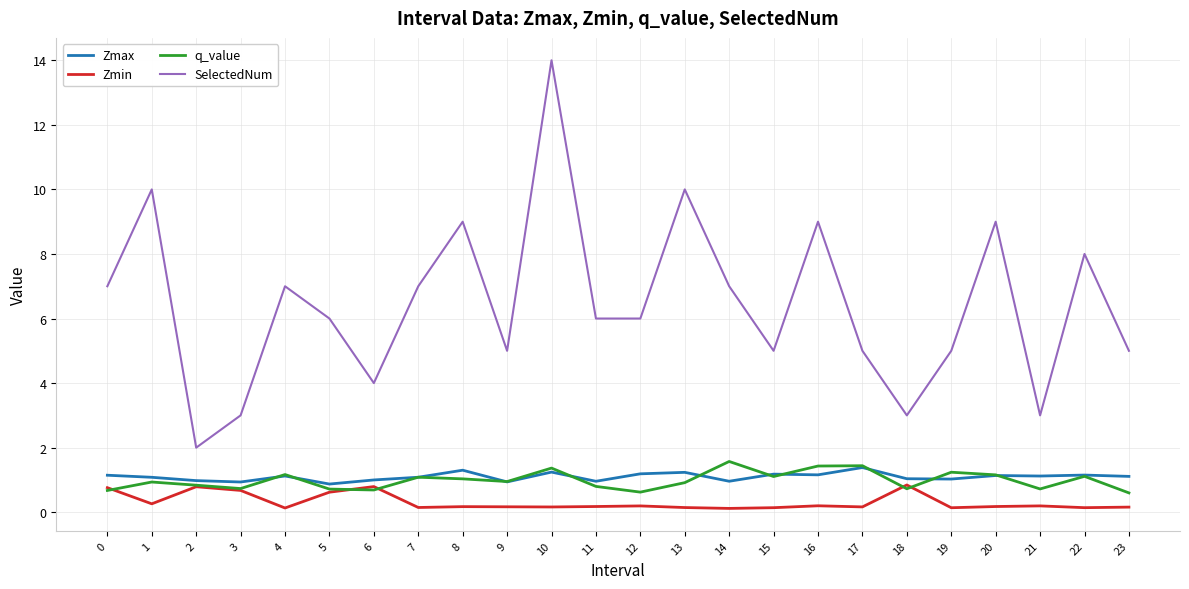

Which series has the largest range (max minus min)?

SelectedNum